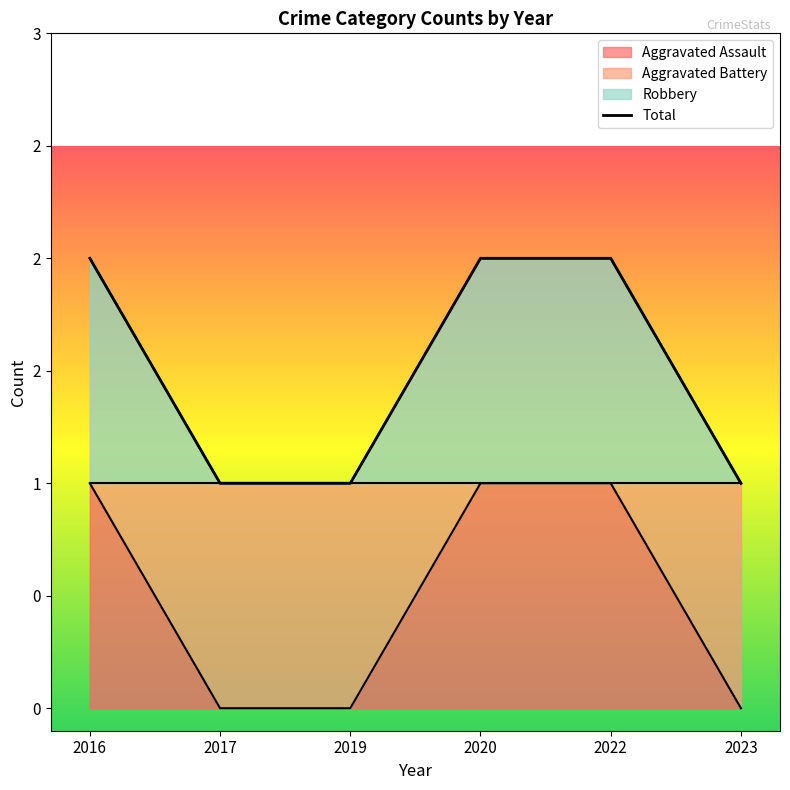

At which category is the sum across all series the highest?

2016